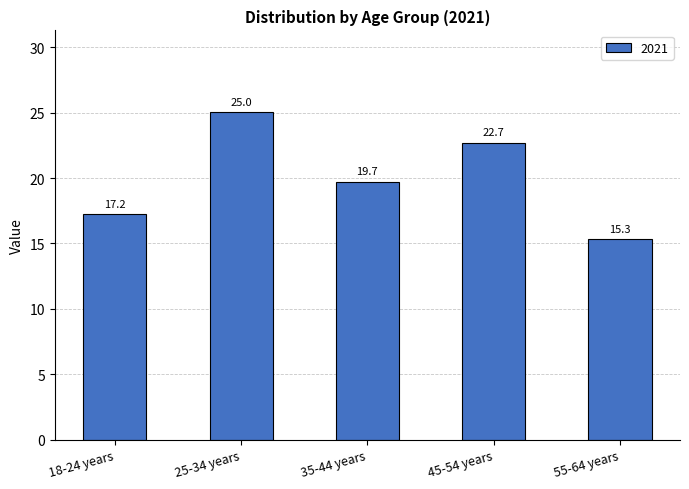

What is the difference between the values at 25-34 years and 55-64 years?

9.7